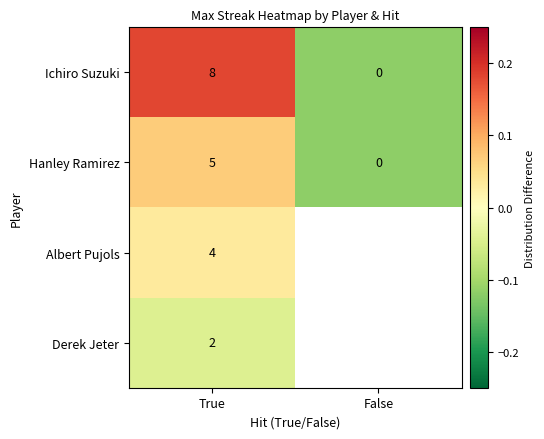

At True, list the series in order from largest to smallest.

Ichiro Suzuki, Hanley Ramirez, Albert Pujols, Derek Jeter